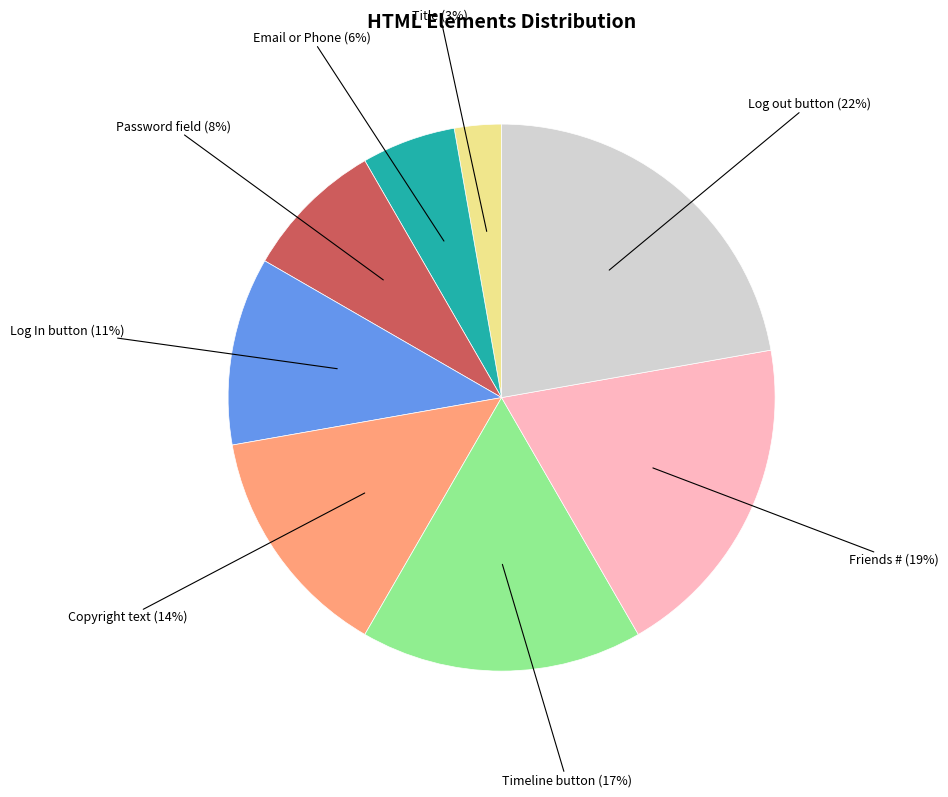

Rank the categories by value from highest to lowest.

Log out button, Friends #, Timeline button, Copyright text, Log In button, Password field, Email or Phone, Title